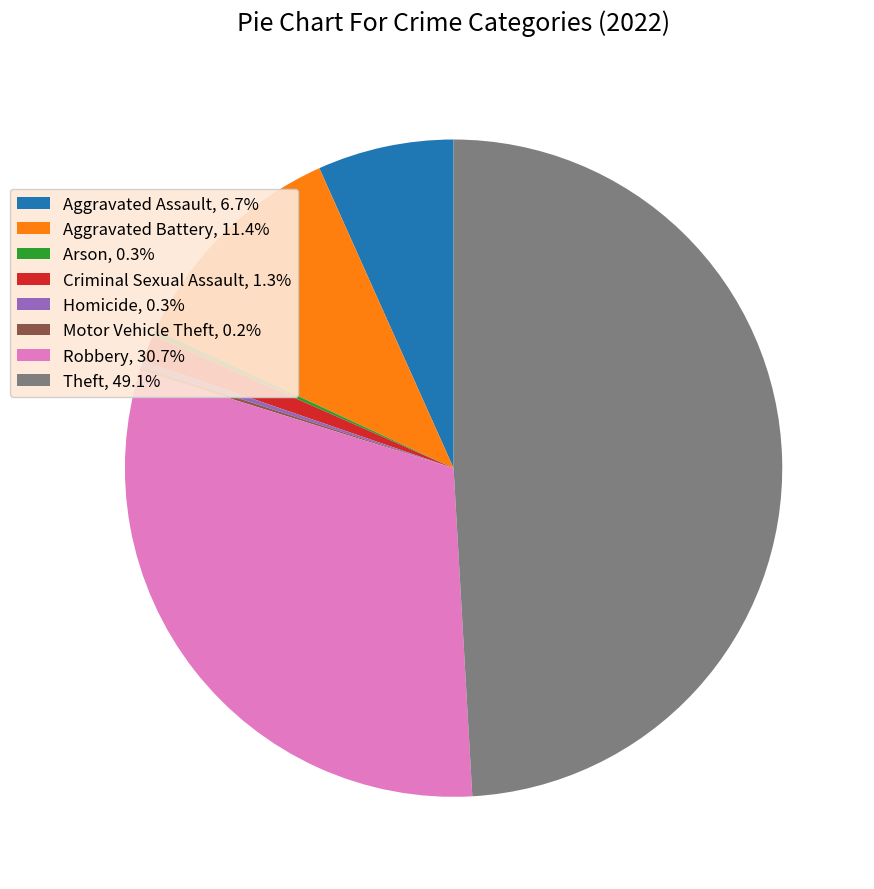

The Theft slice represents 49% of the pie. True or false?

True